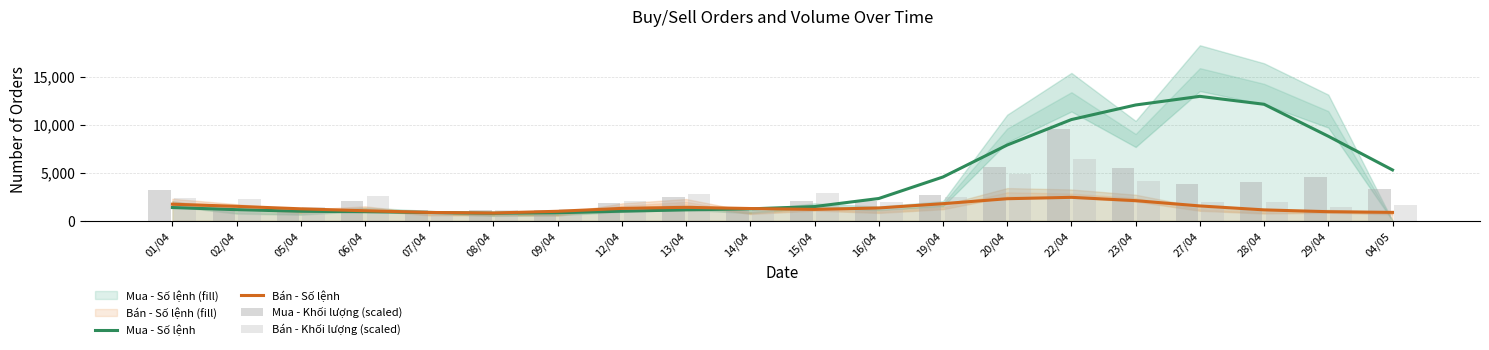

The value of Mua - Khối lượng (scaled) at 02/04 is 1439.0. True or false?

True